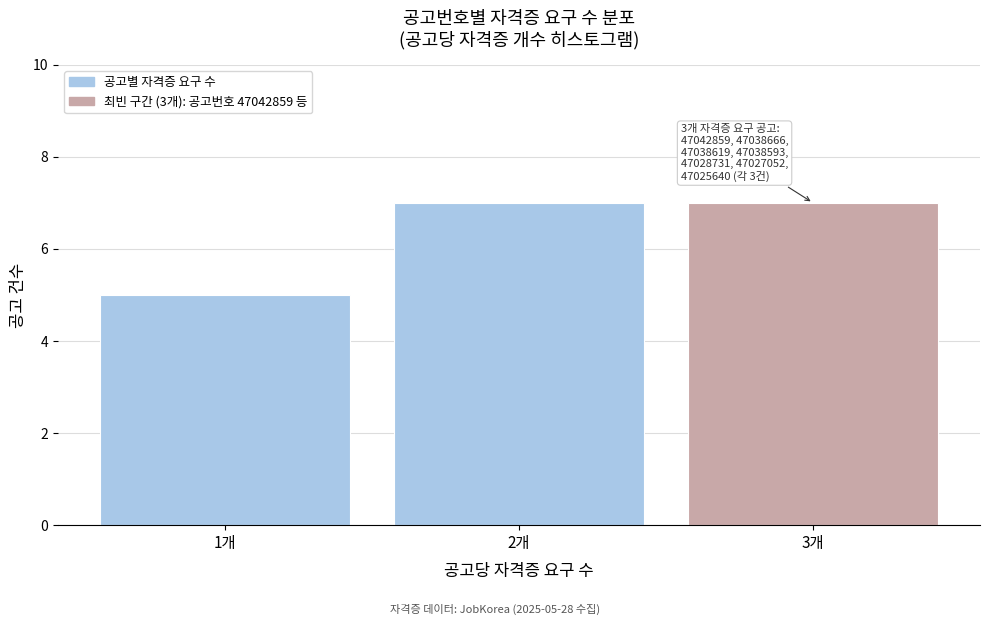

Reading left to right, what are all the values shown in this chart?

5	7	7